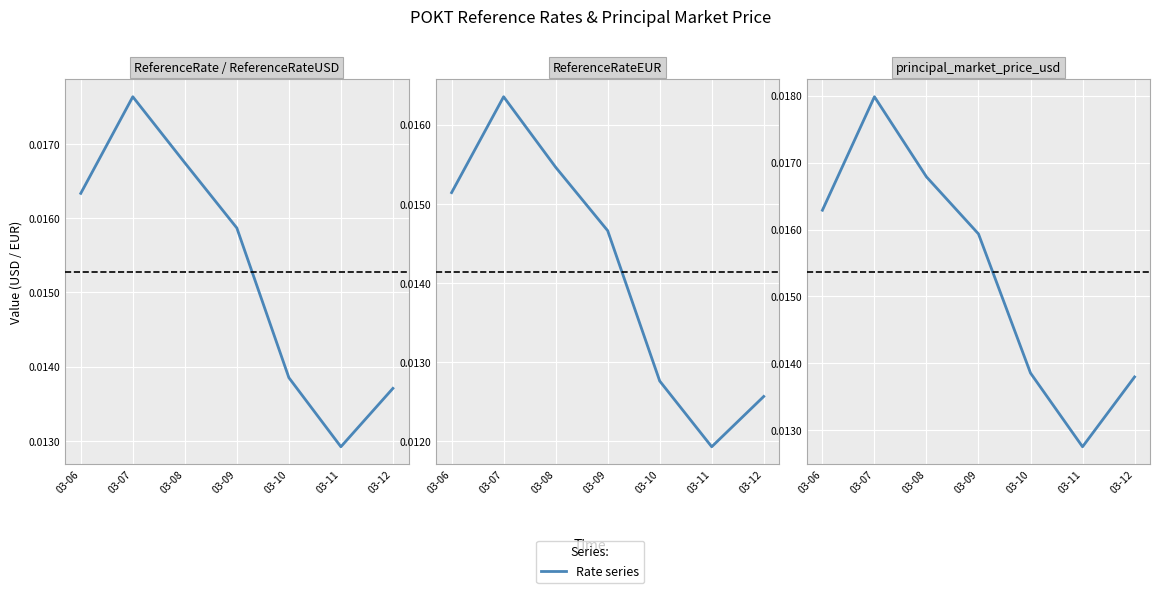

In ReferenceRateEUR, how many points are higher than both neighbors (excluding endpoints)?

1